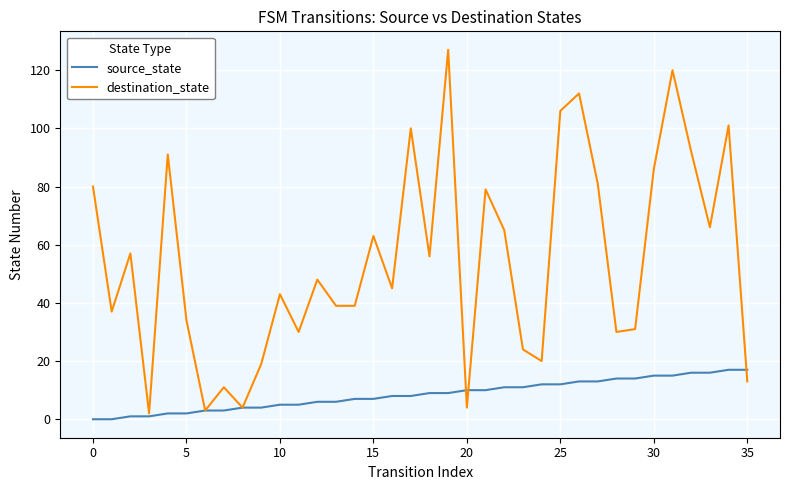

Which series has the largest total across all categories?

destination_state